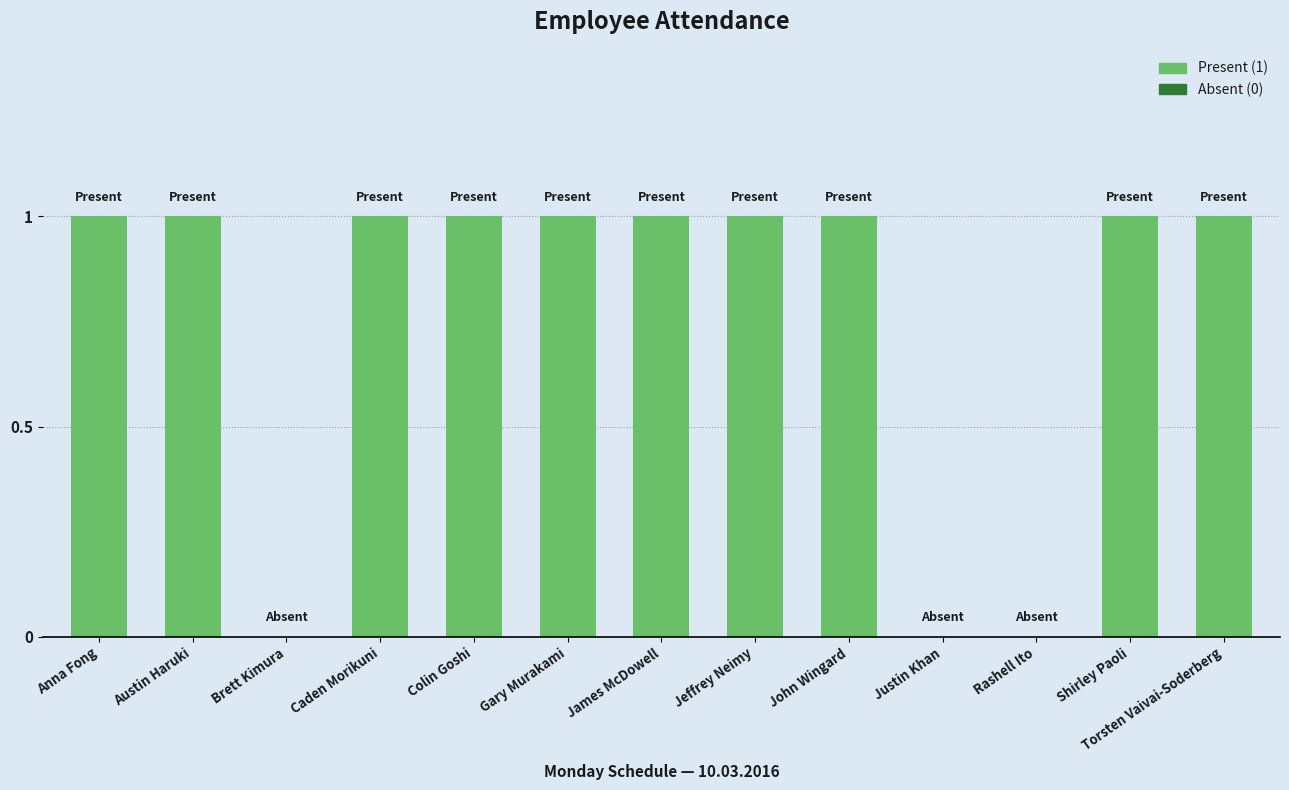

Is it true that the value at James McDowell is 2?

False